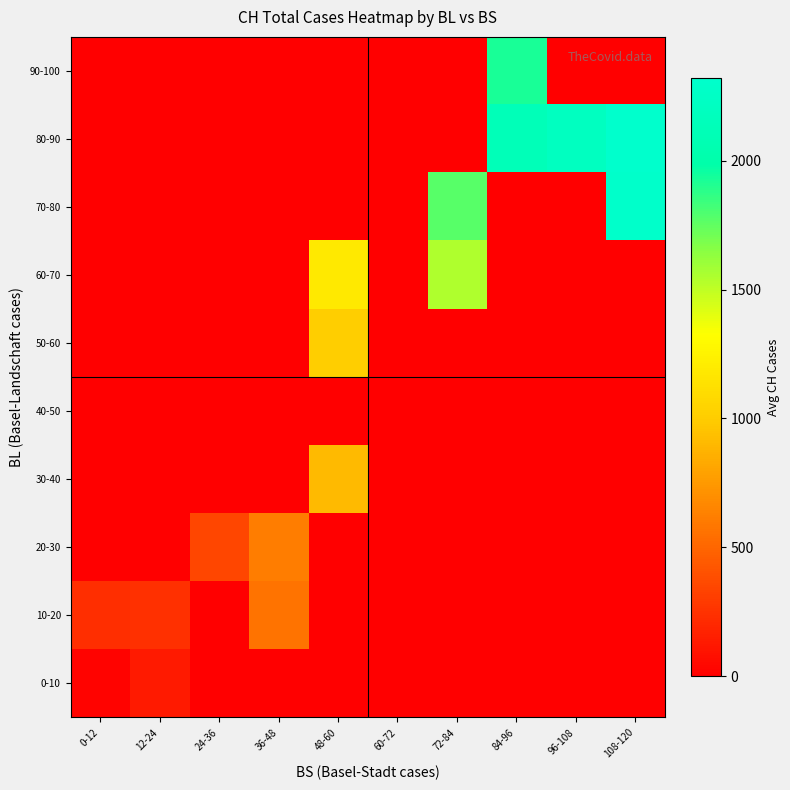

At which category is the sum across all series the highest?

108-120